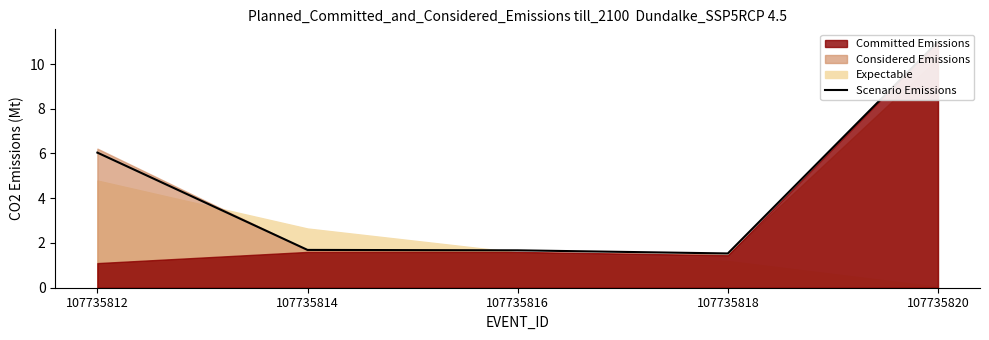

Is it true that the value at 107735820 is 17.9?

False